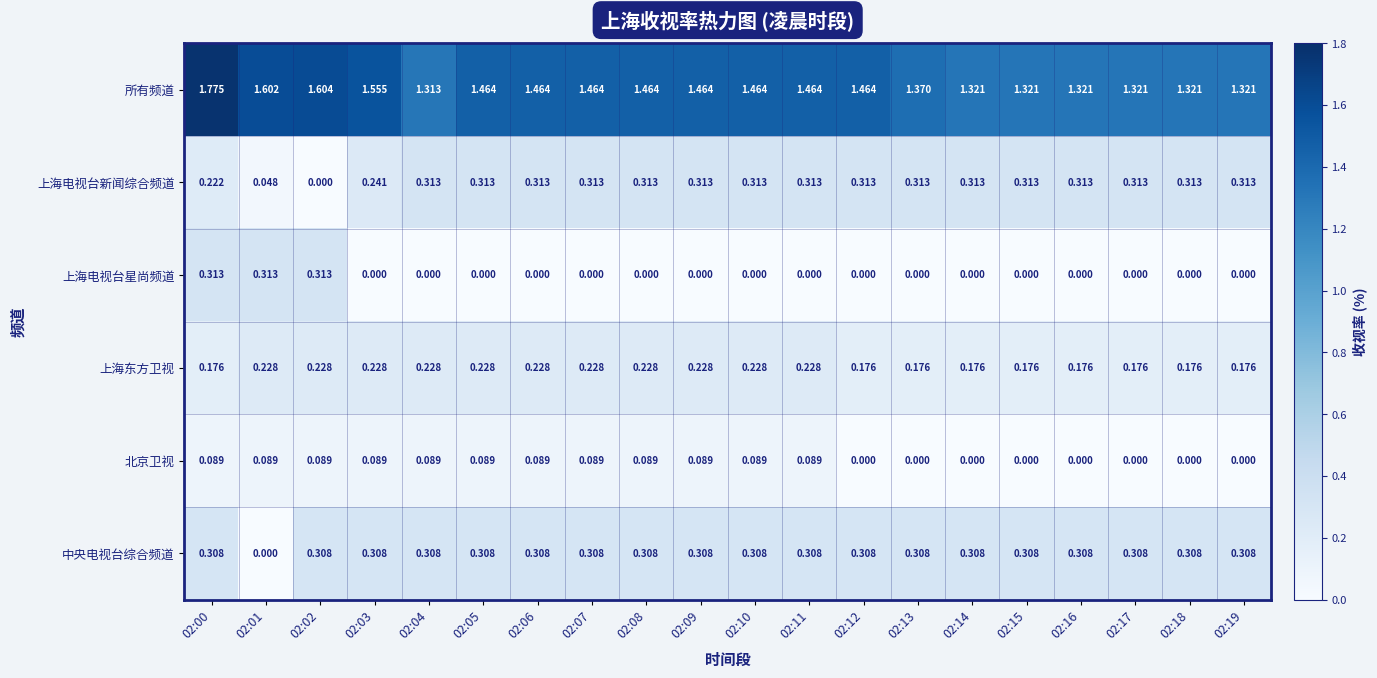

Which series changed the most between 02:09 and 02:14?

所有频道